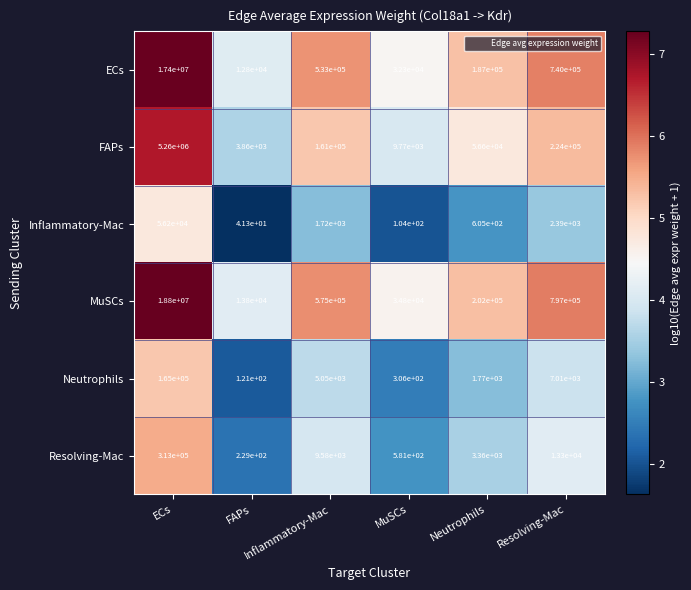

Count the number of data series in this chart.

6